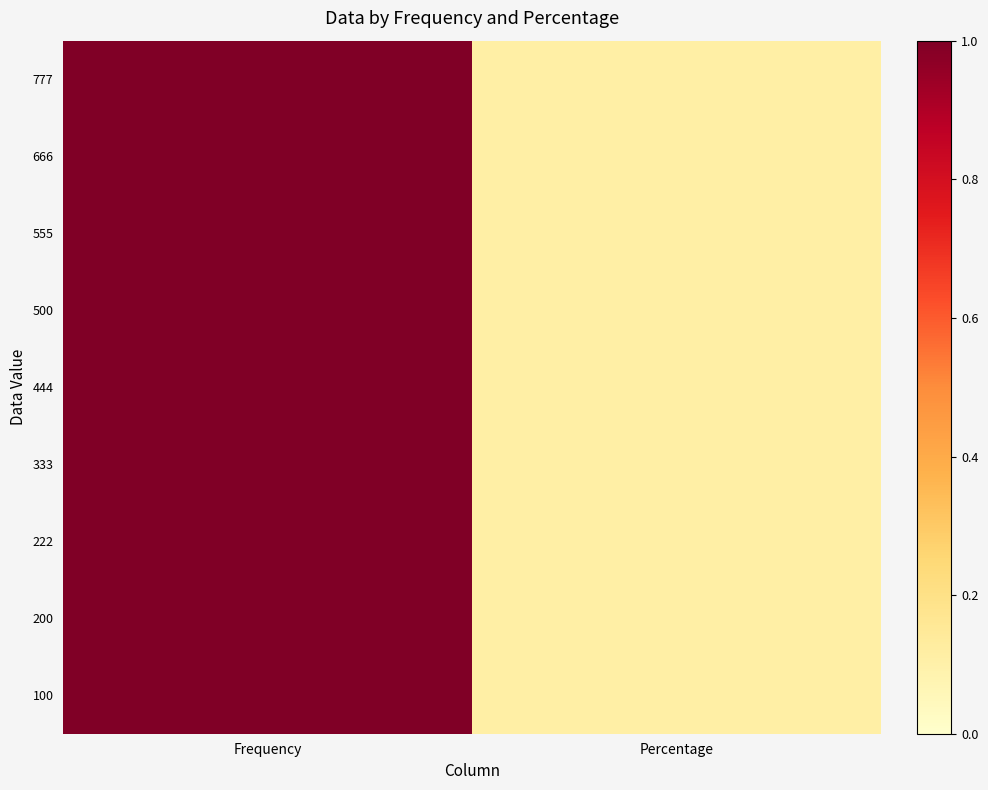

Rank the series at Percentage from lowest to highest value.

777, 666, 555, 500, 444, 333, 222, 200, 100